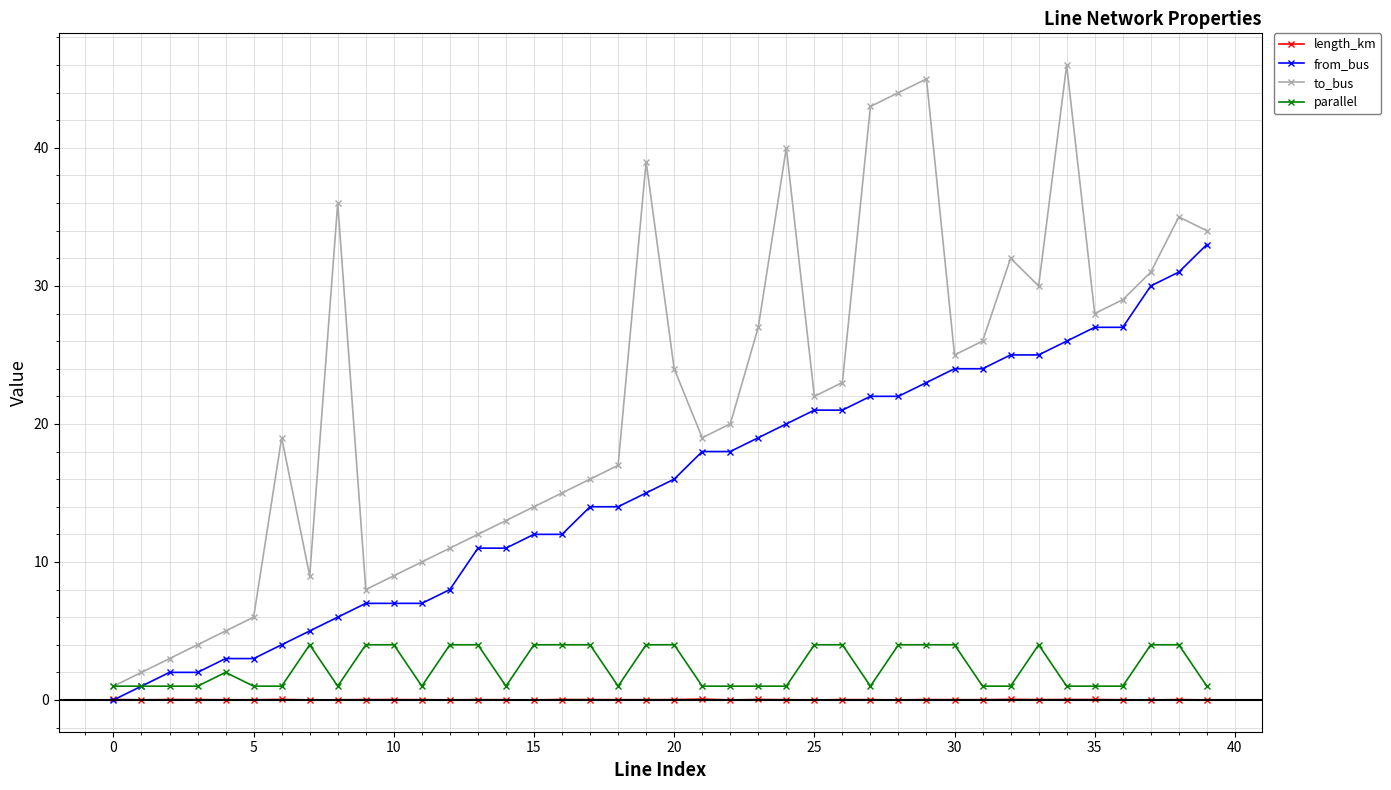

List the series in order of their peak value, highest first.

to_bus, from_bus, parallel, length_km